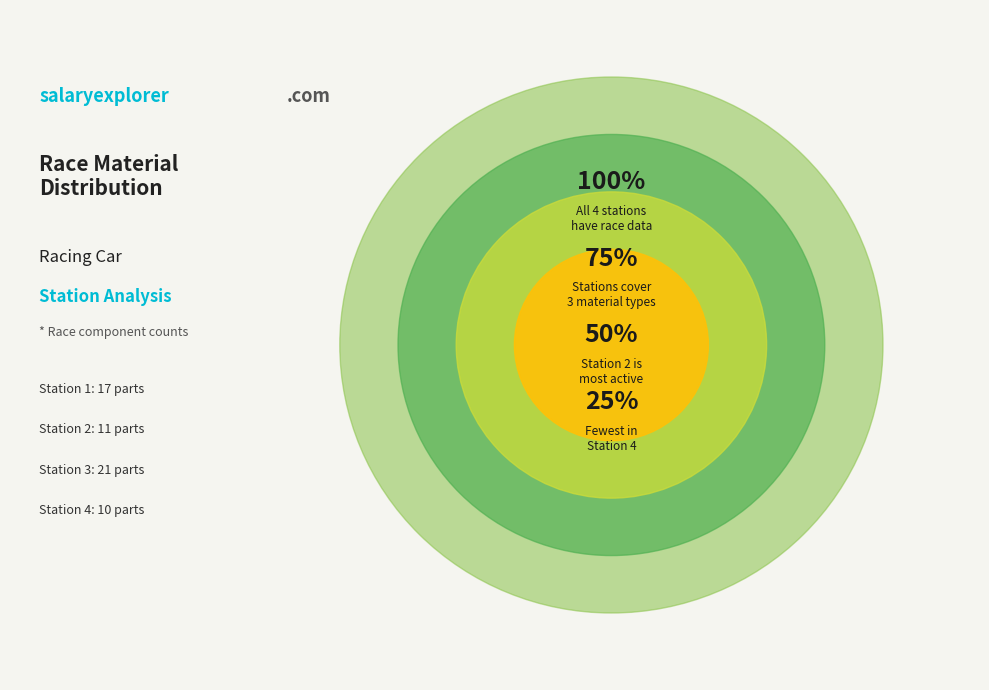

Does any single category account for the majority?

No